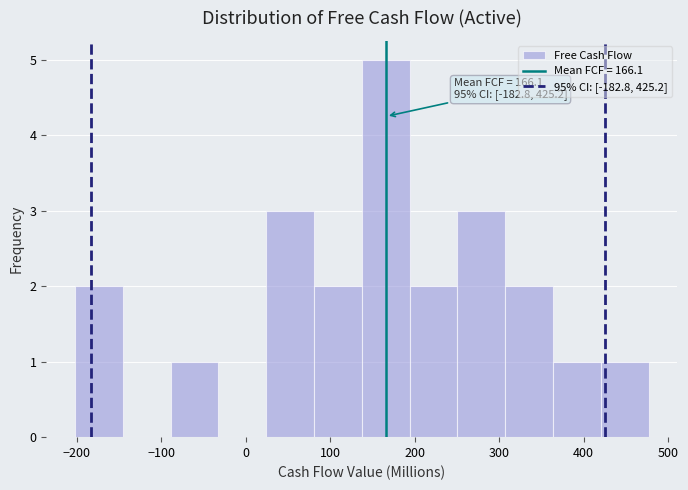

Which range on the x-axis has the tallest bar?

140 to 190